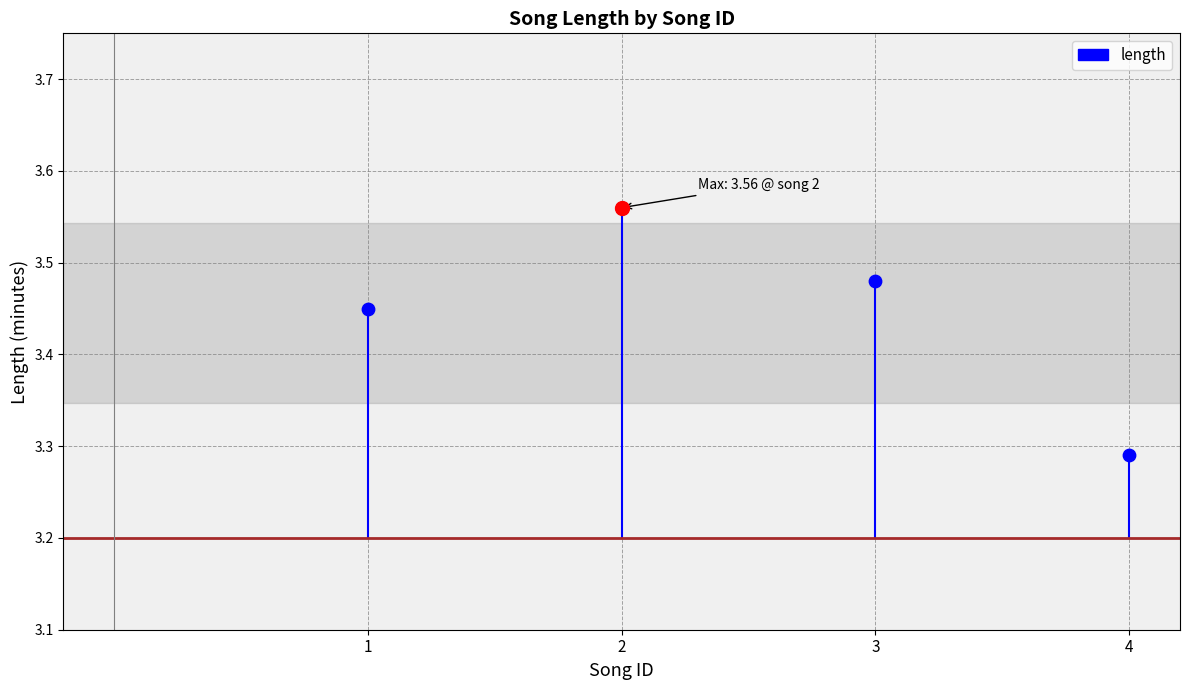

Approximately how many times larger is the value at 2 compared to 4?

1.1